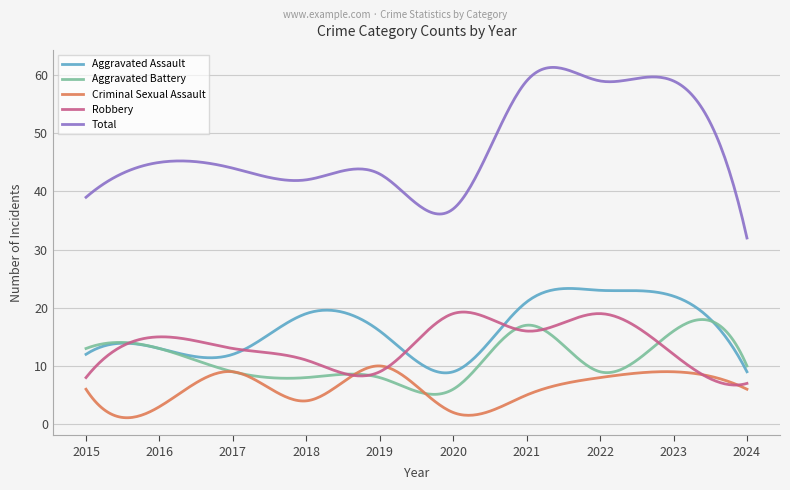

What is the maximum value shown in the chart?

61.3